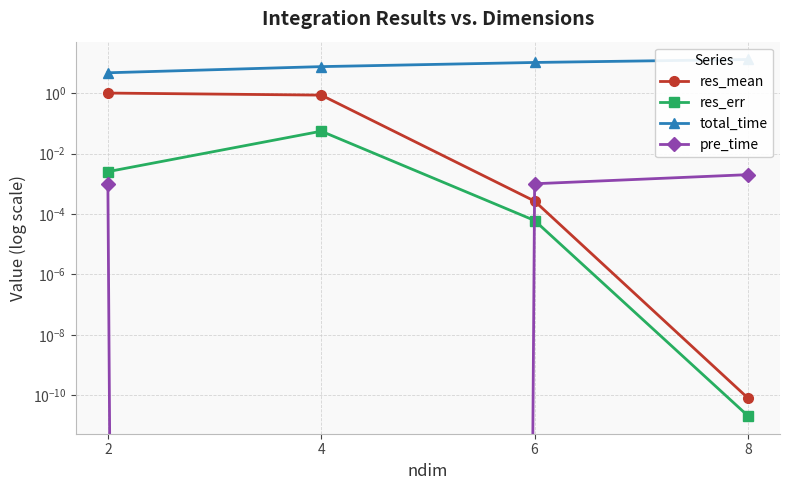

What is the sum of the res_mean values at 4 and 8?

0.9